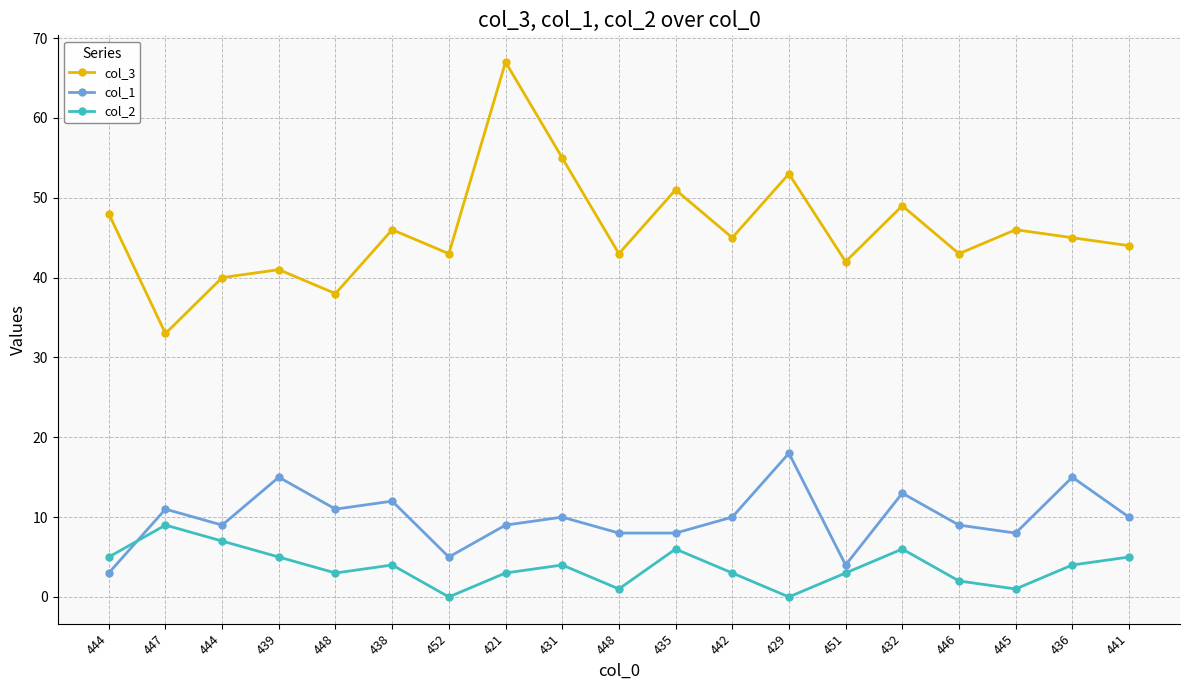

What are all the series names shown in the legend?

col_3, col_1, col_2